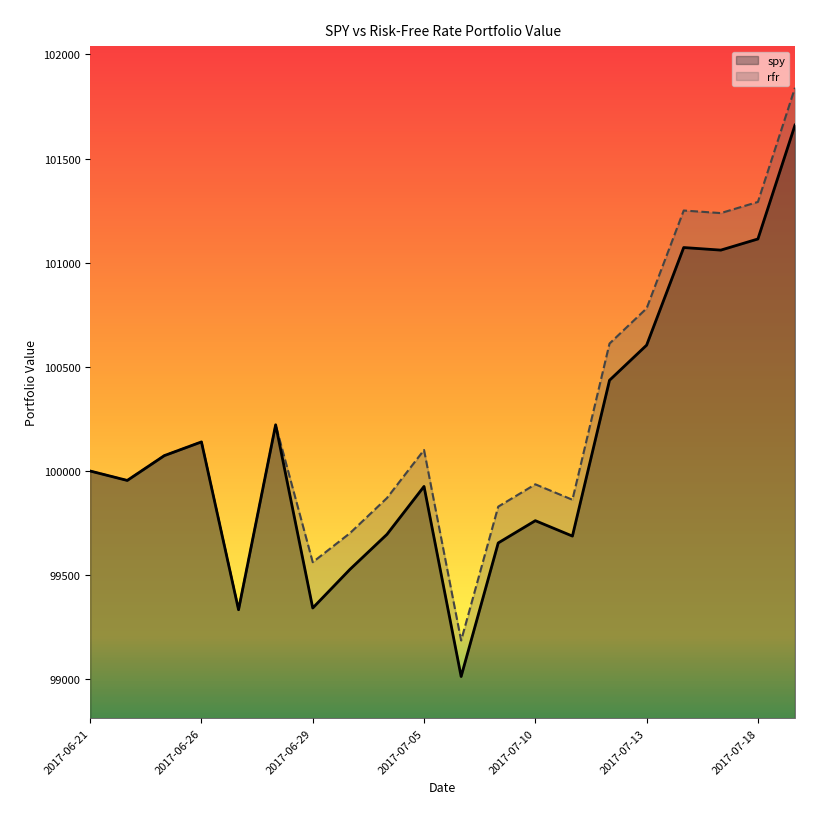

What is the label of the 1st point from the left?

2017-06-21